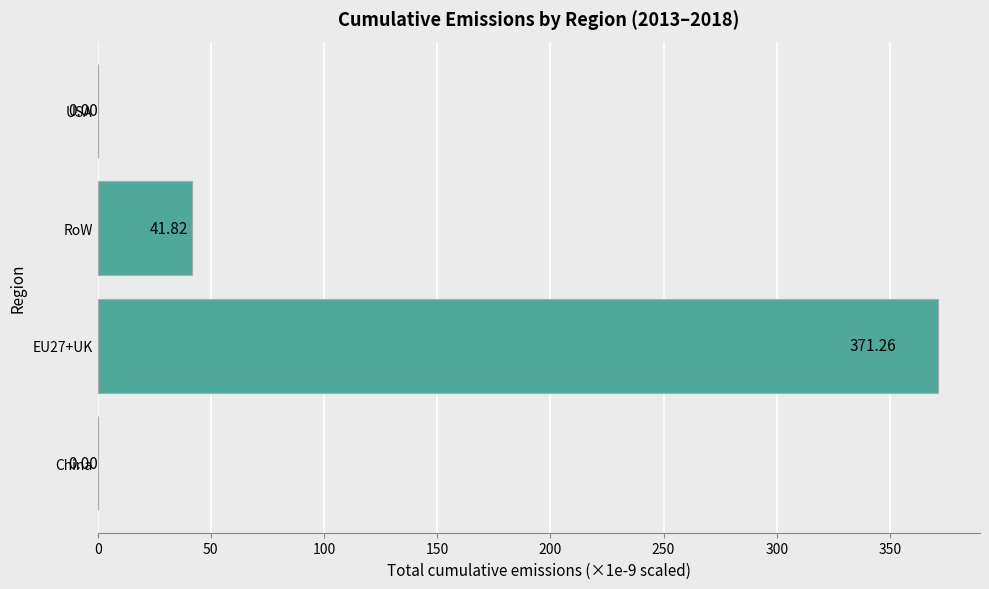

What is the change in value from EU27+UK to USA?

-371.3